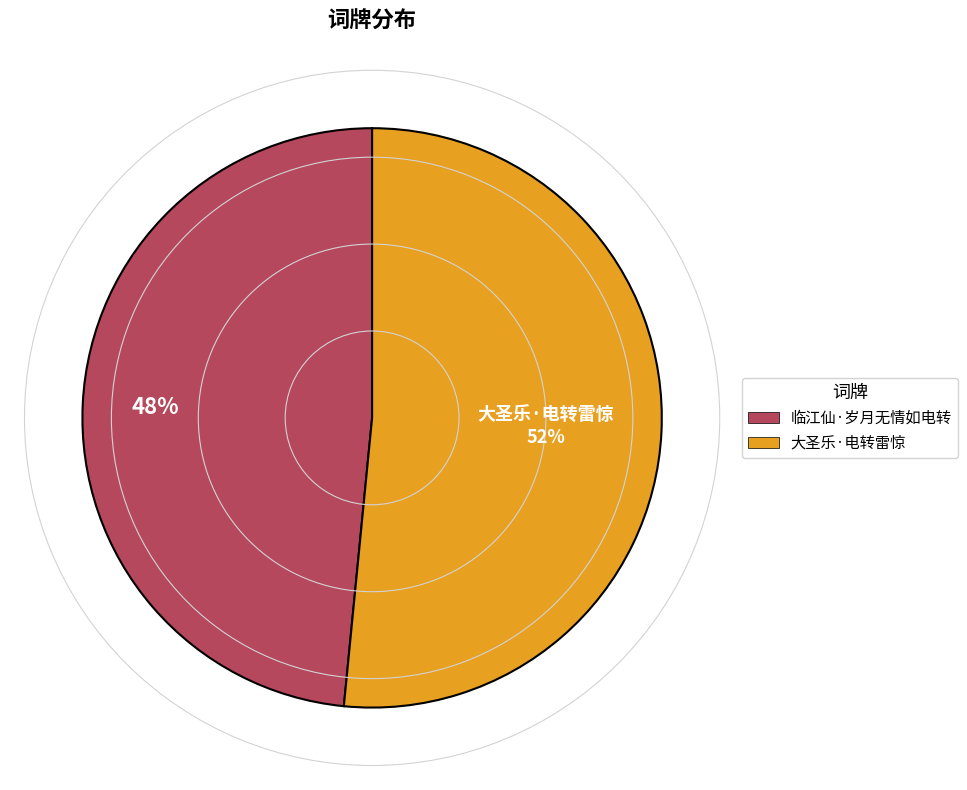

What is the largest slice in the pie chart?

大圣乐·电转雷惊